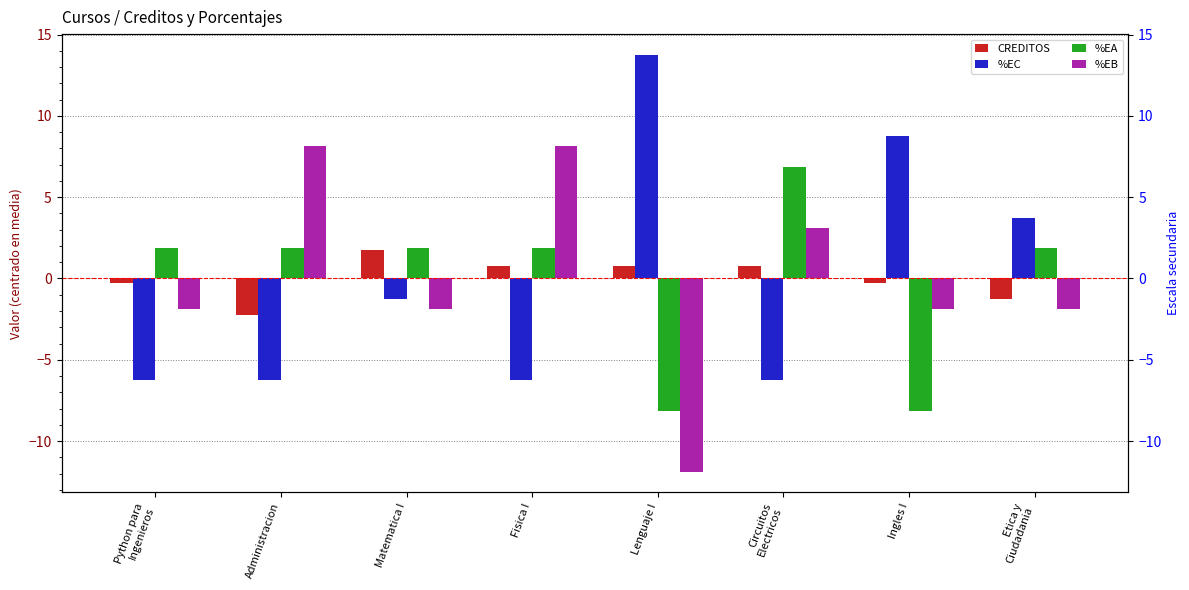

Between Lenguaje I and Ingles I, which is larger?

Lenguaje I